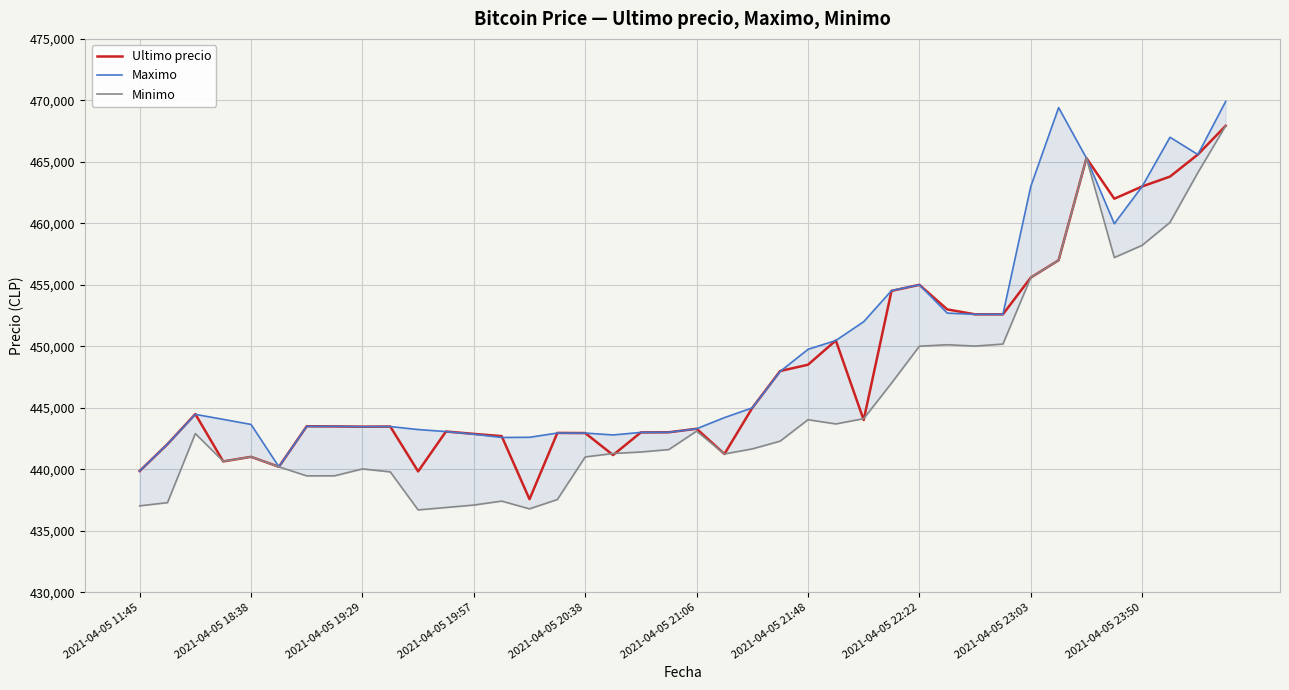

What is the average value of the Ultimo precio series?

448241